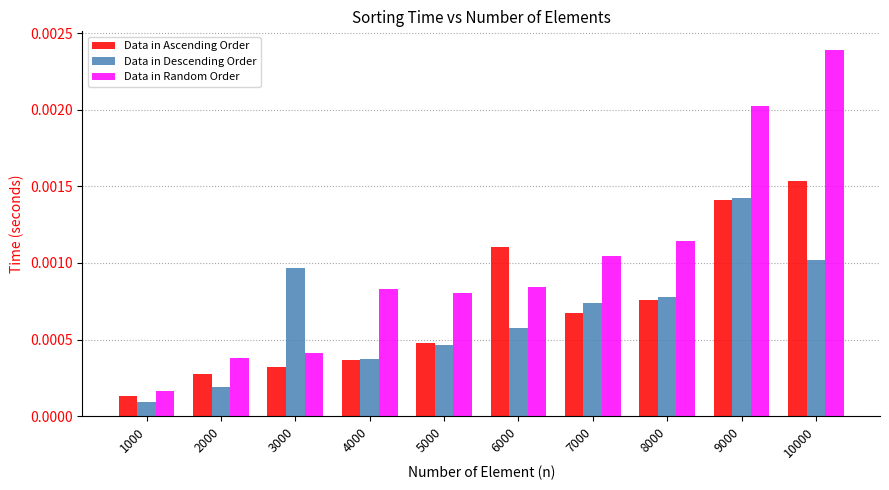

Which series has the largest total across all categories?

Data in Random Order